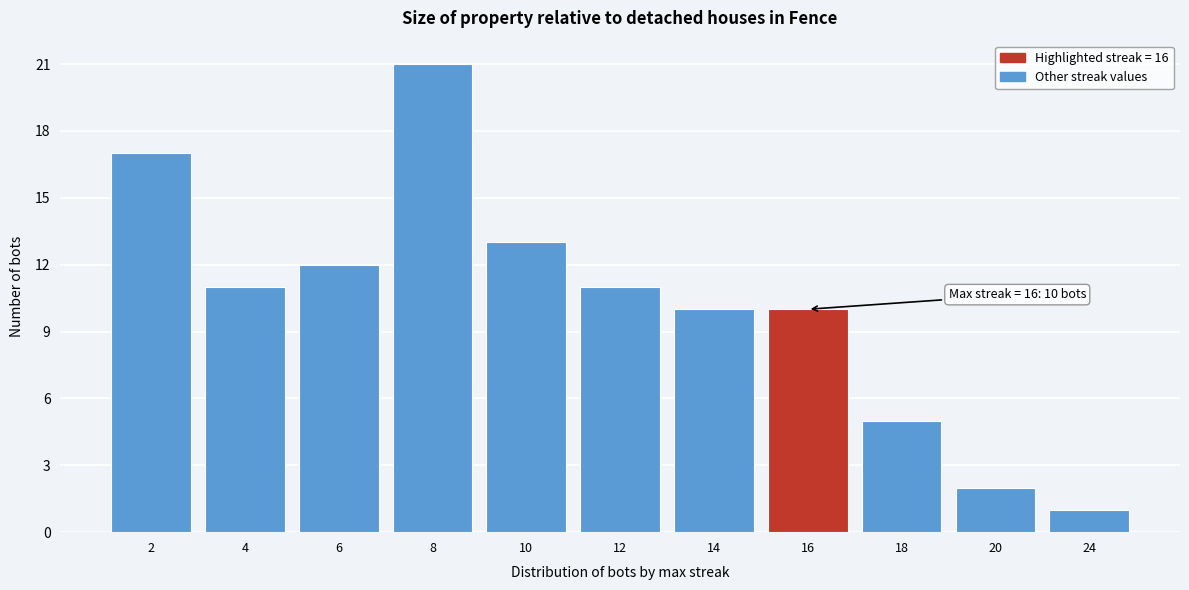

Reading right to left, list all the values displayed in this chart.

24=1	20=2	18=5	16=10	14=10	12=11	10=13	8=21	6=12	4=11	2=17